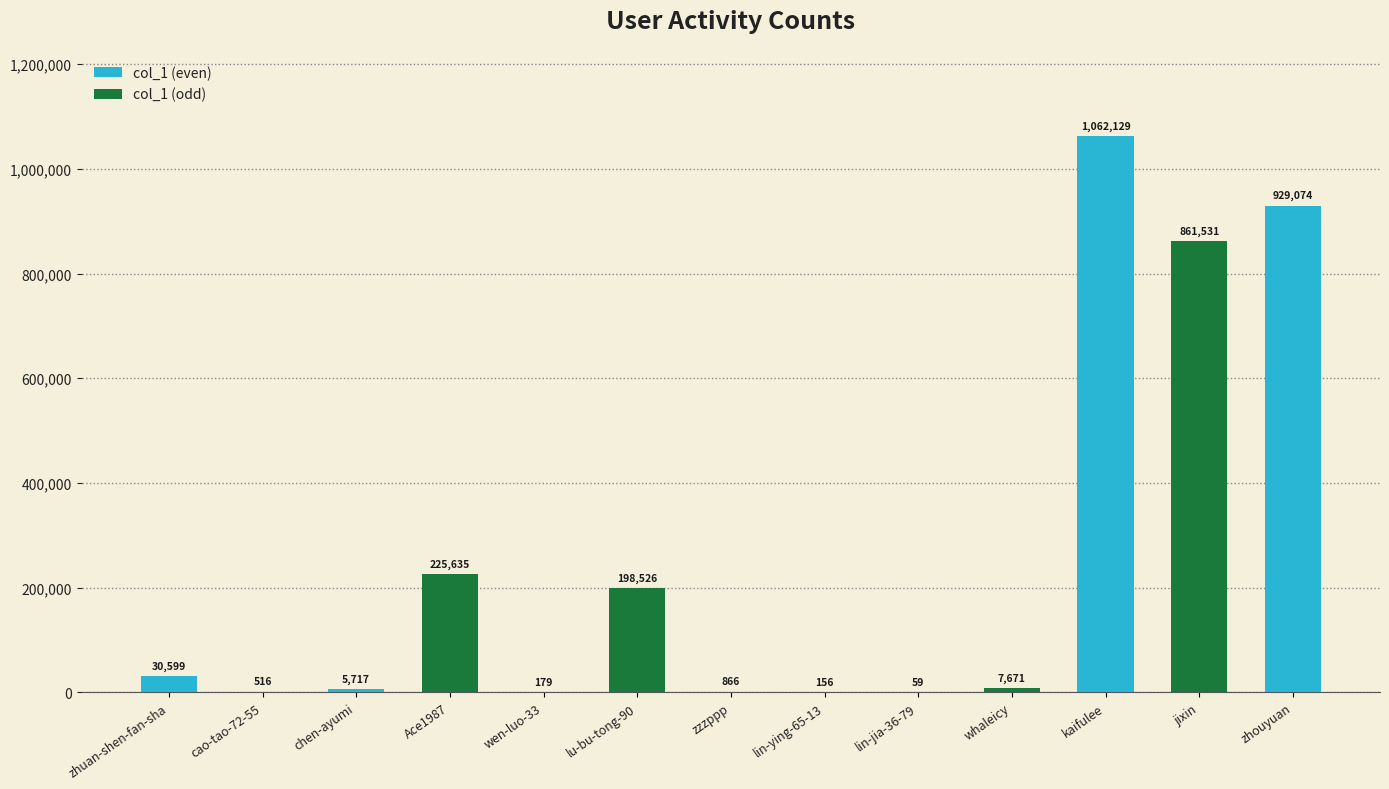

Rank the categories by value from lowest to highest.

lin-jia-36-79, lin-ying-65-13, wen-luo-33, cao-tao-72-55, zzzppp, chen-ayumi, whaleicy, zhuan-shen-fan-sha, lu-bu-tong-90, Ace1987, jixin, zhouyuan, kaifulee